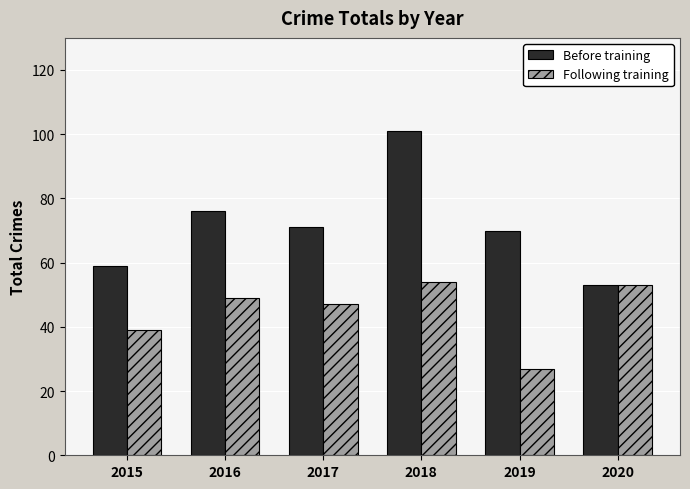

True or false: Following training has a value of 21 at 2015.

False